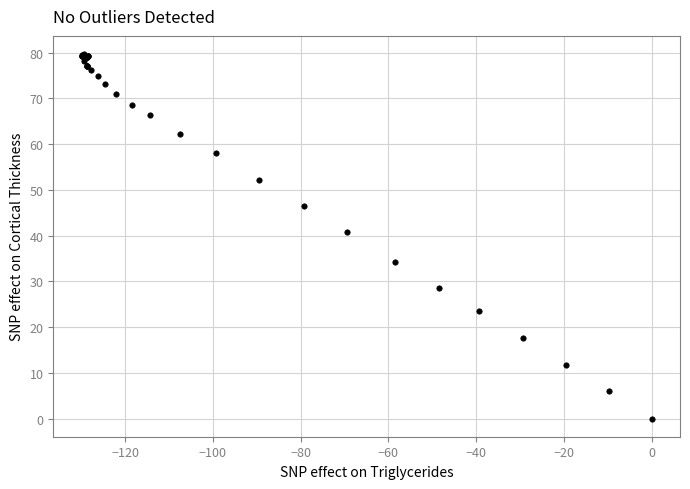

What Y value in the scatter plot is closest to 39?

40.7